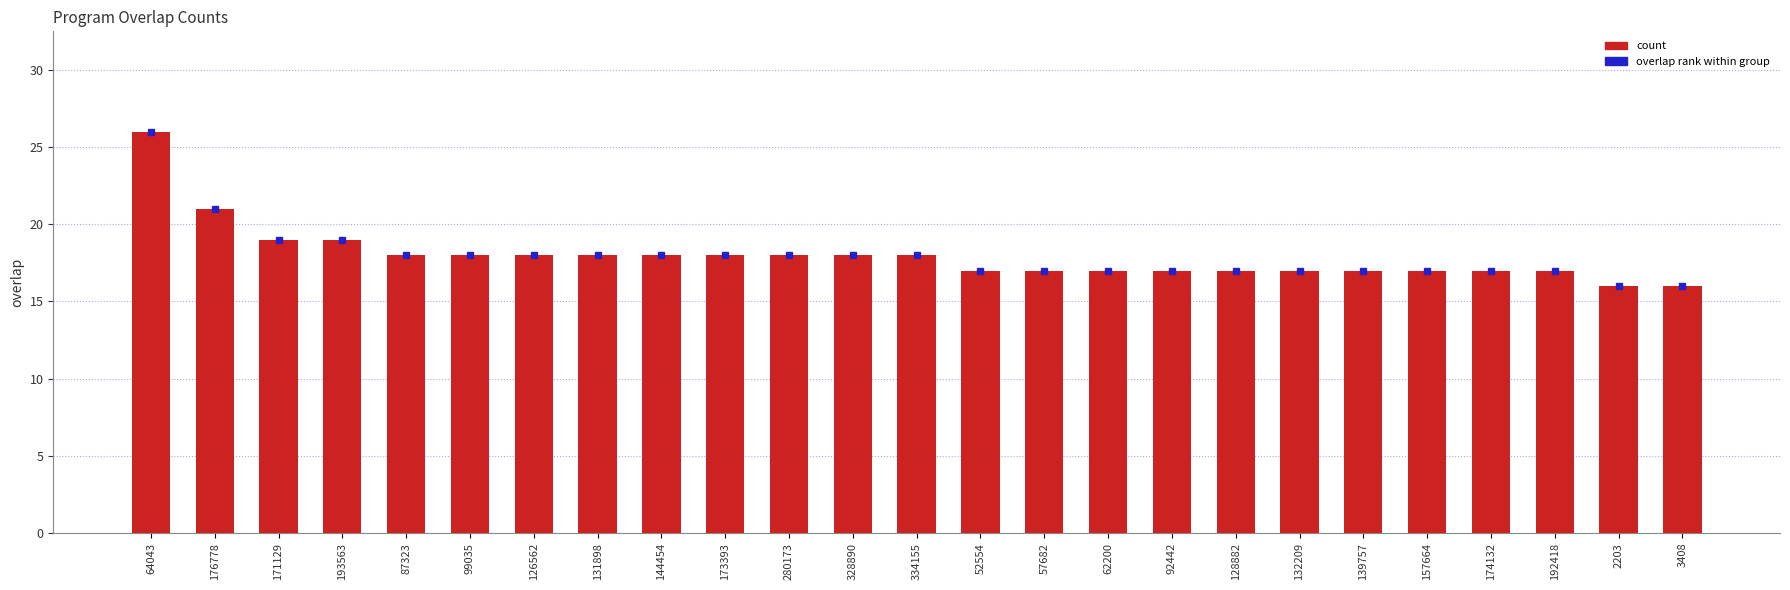

True or false: the data shows 30 at 144454.

False